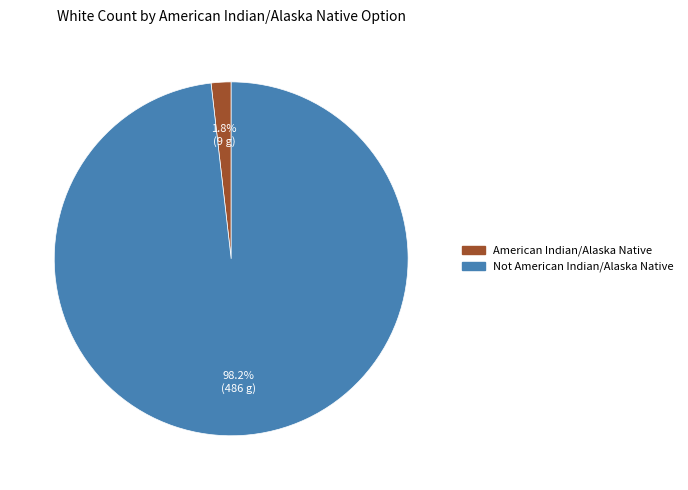

To the nearest percent, what portion does American Indian/Alaska Native represent?

2%